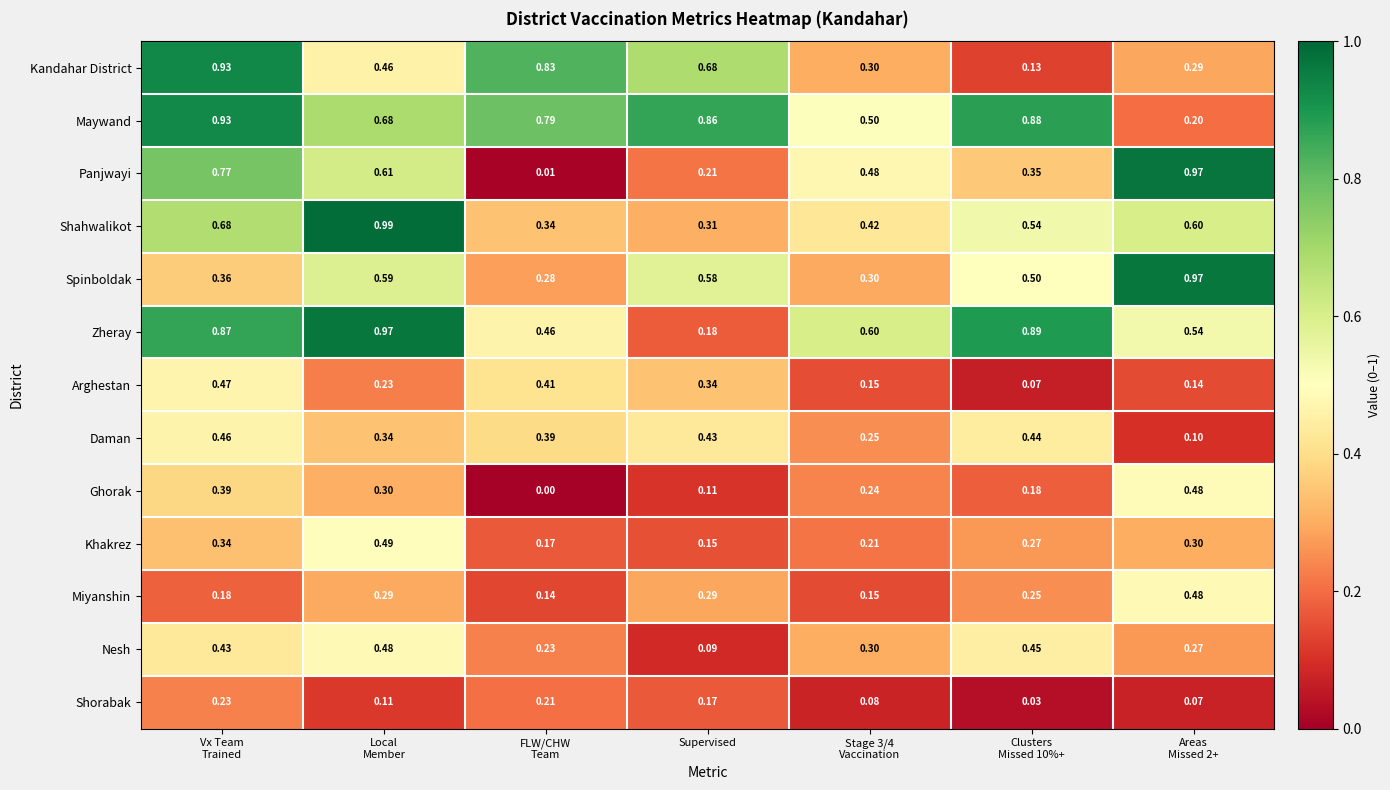

Is the value of Ghorak at Supervised greater than the value of Kandahar District at Supervised?

No